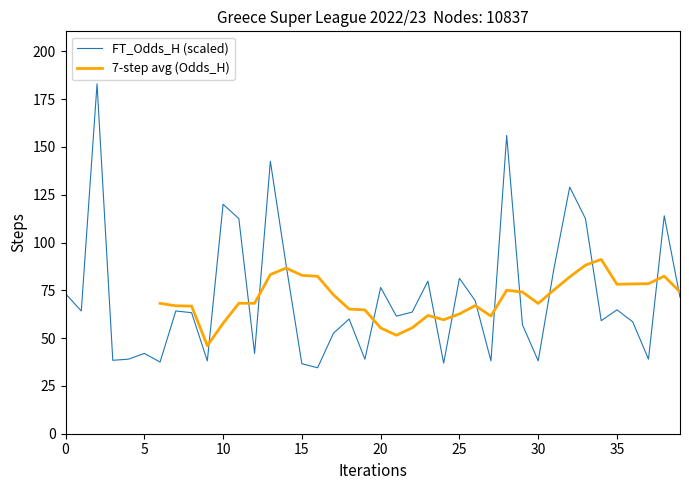

What is the highest value of the FT_Odds_H (scaled) series?

183.0